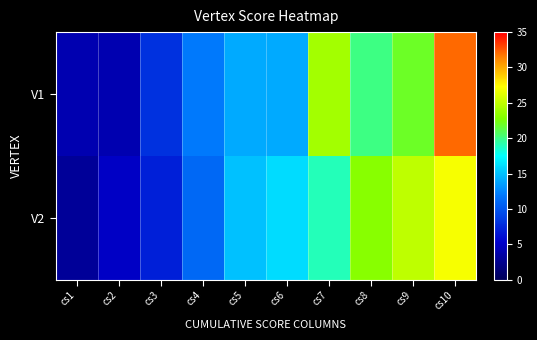

What is the total value across all series at cs7?

43